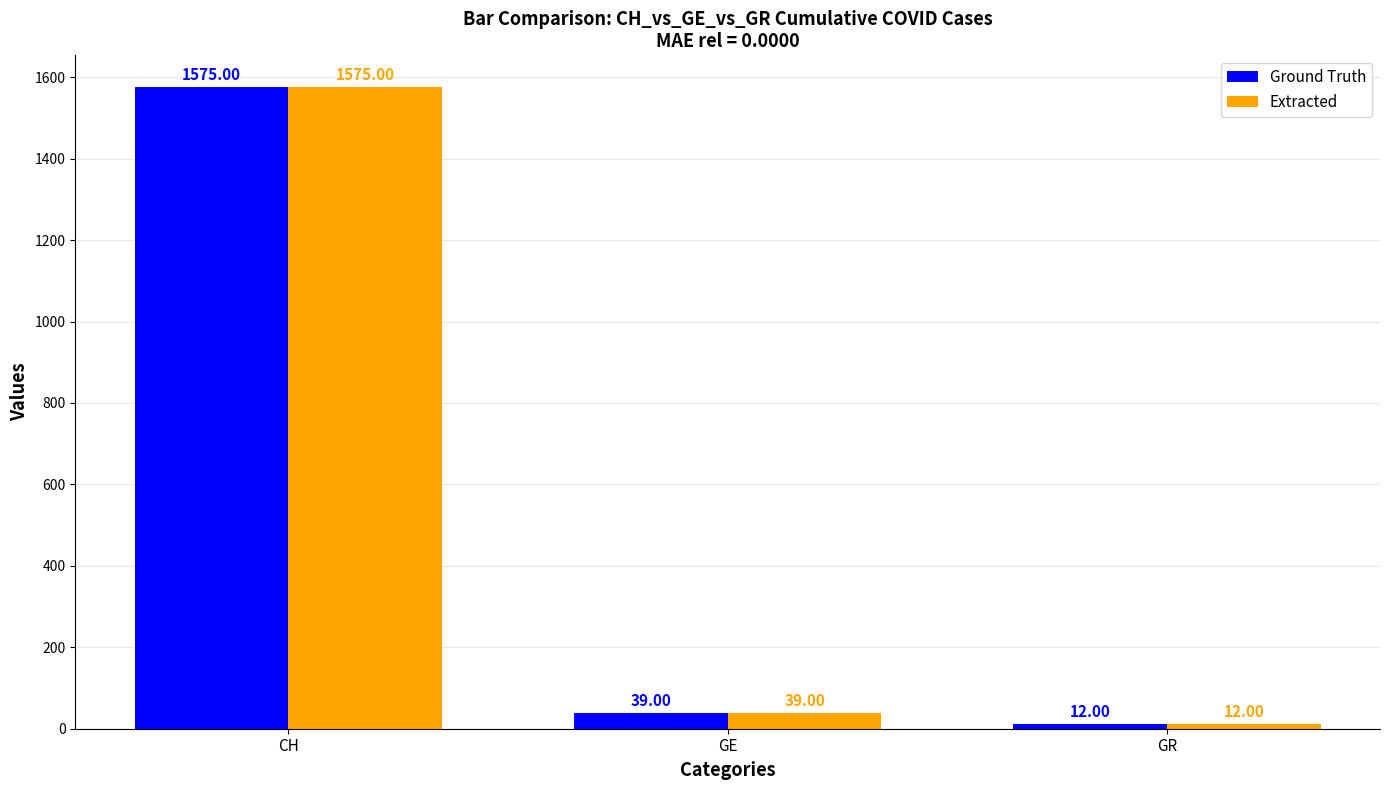

How many bars are there in total?

6